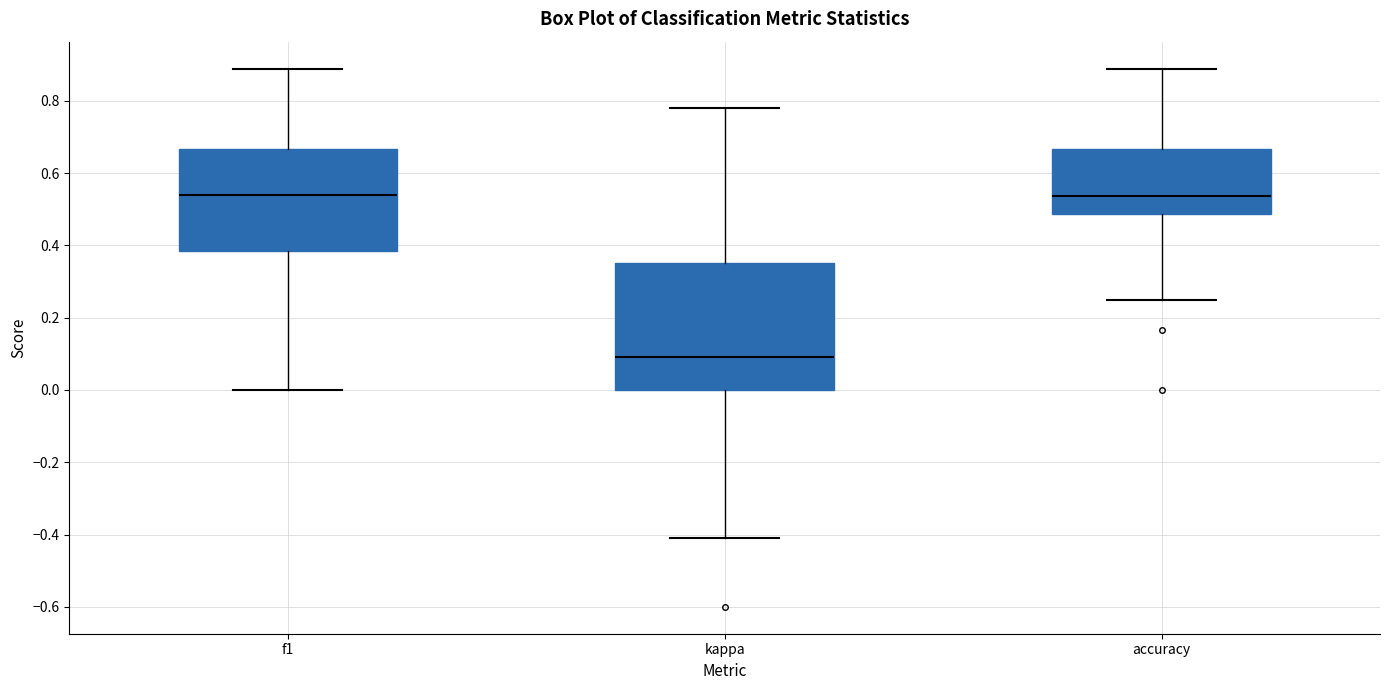

Where does the lower whisker of the box for kappa end on the y-axis? The values are not printed on the chart, so give them approximately, as read against the axis.

-0.42